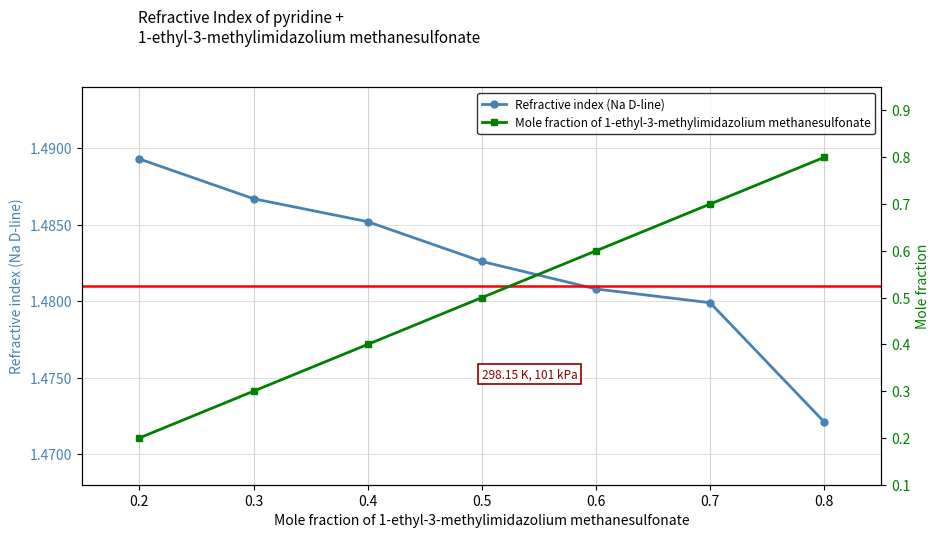

Reading left to right, transcribe all the data shown in this chart.

Refractive index (Na D-line): 1.5	1.5	1.5	1.5	1.5	1.5	1.5
Mole fraction of 1-ethyl-3-methylimidazolium methanesulfonate: 0.2	0.3	0.4	0.5	0.6	0.7	0.8